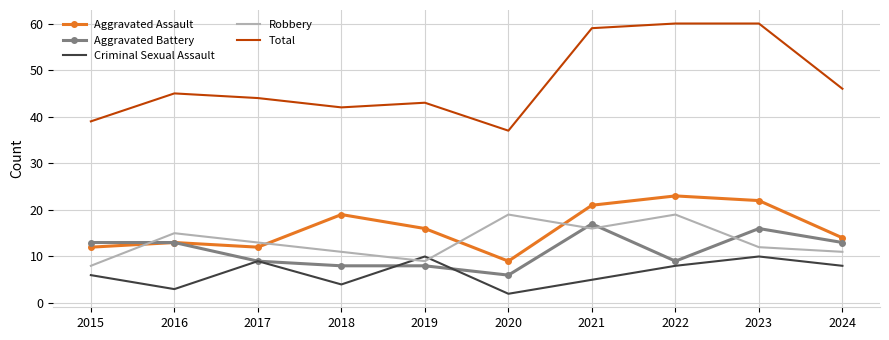

True or false: Criminal Sexual Assault and Total intersect in this chart.

False